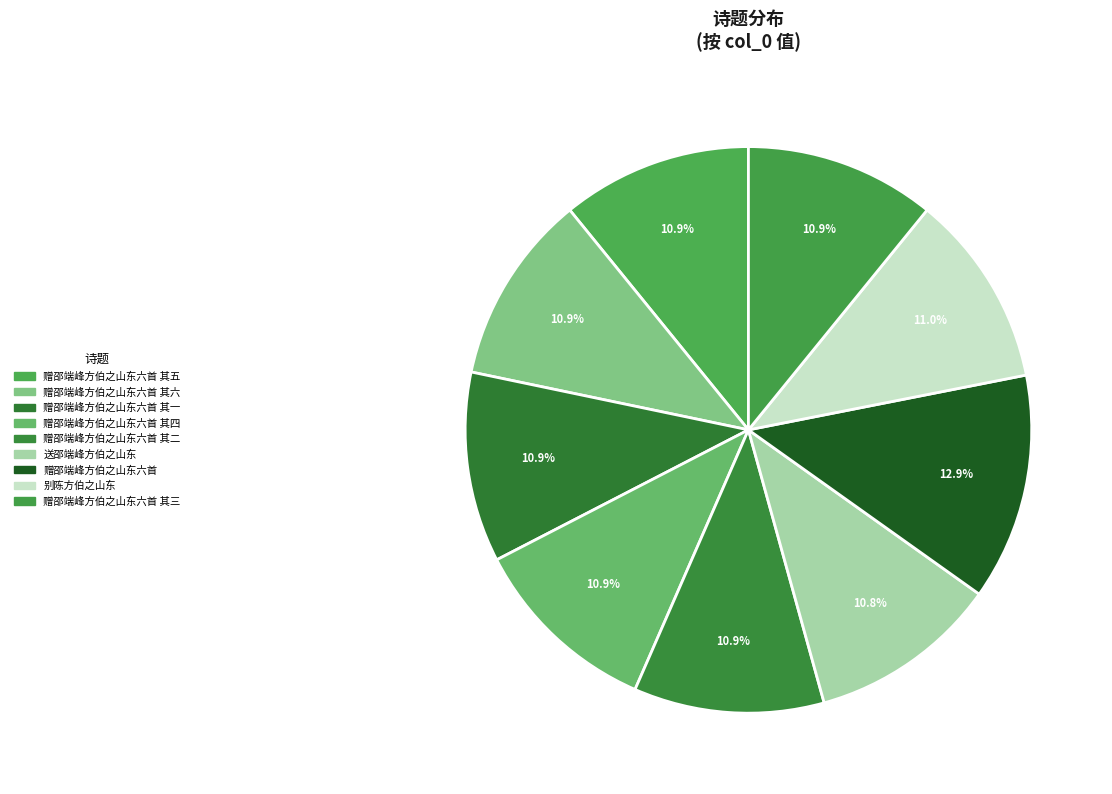

How many segments does this pie chart have?

9